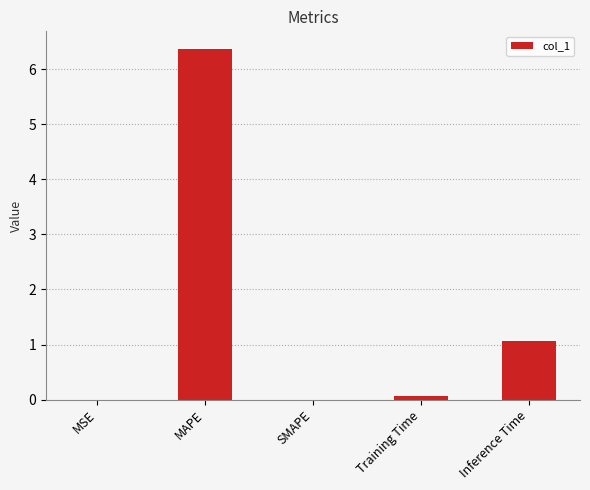

The value at SMAPE is 3.1. True or false?

False